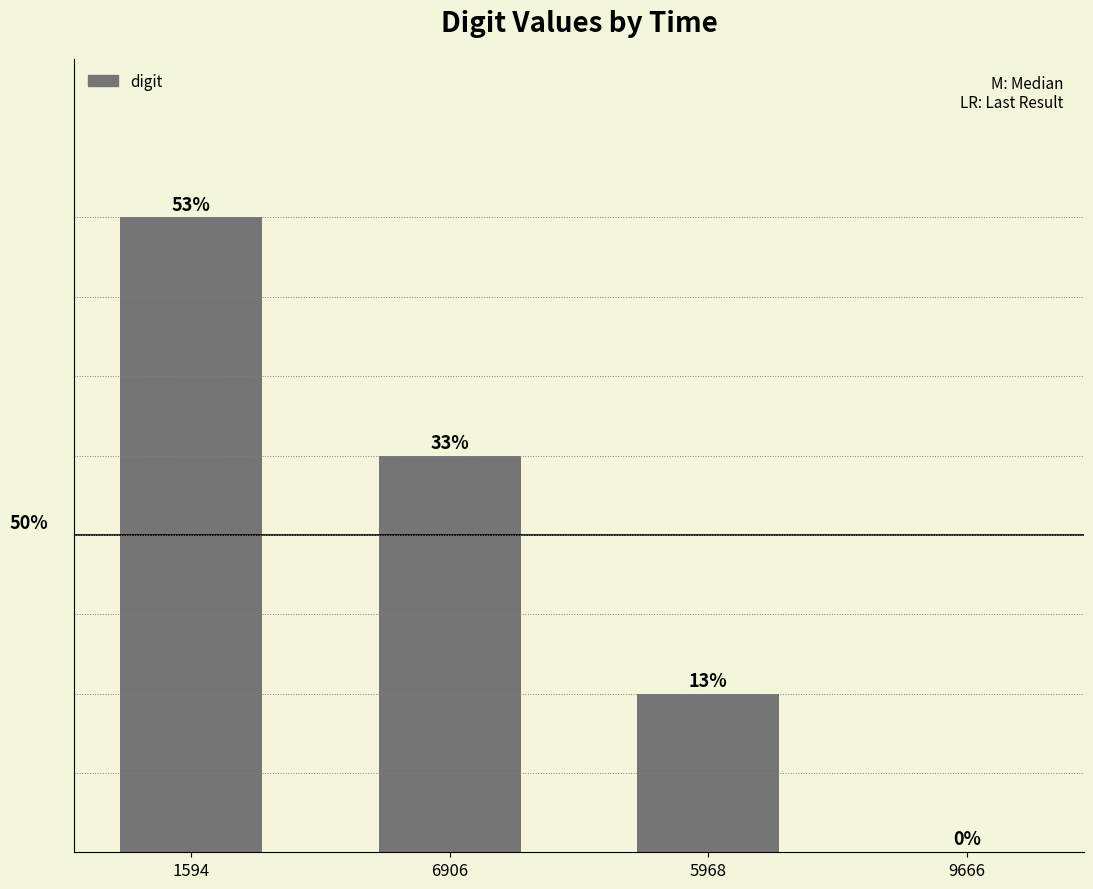

What is the label of the 4th bar from the right?

1594